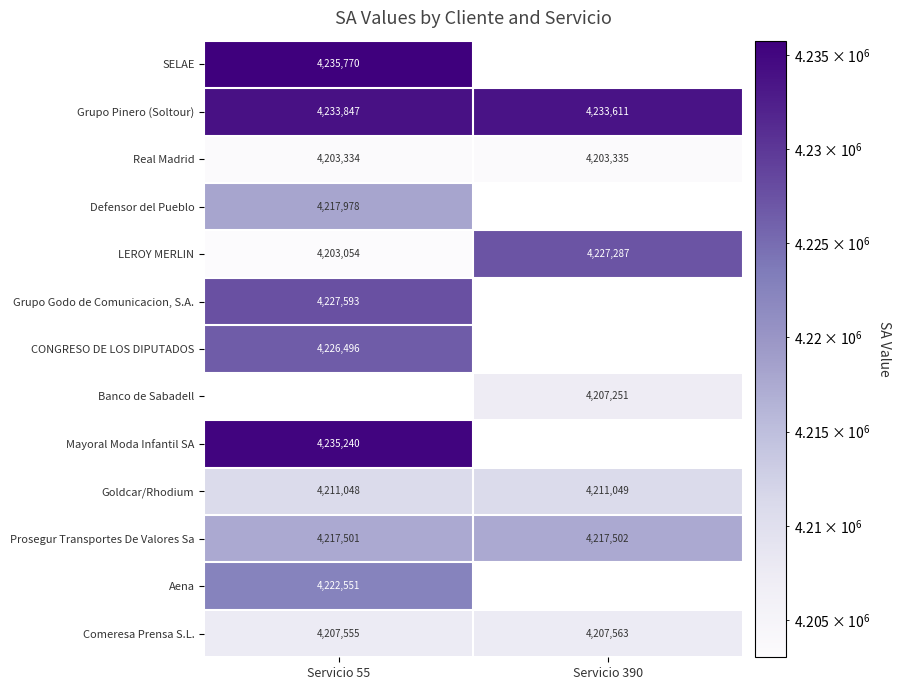

What is the sum of the Goldcar/Rhodium values at Servicio 55 and Servicio 390?

8422097